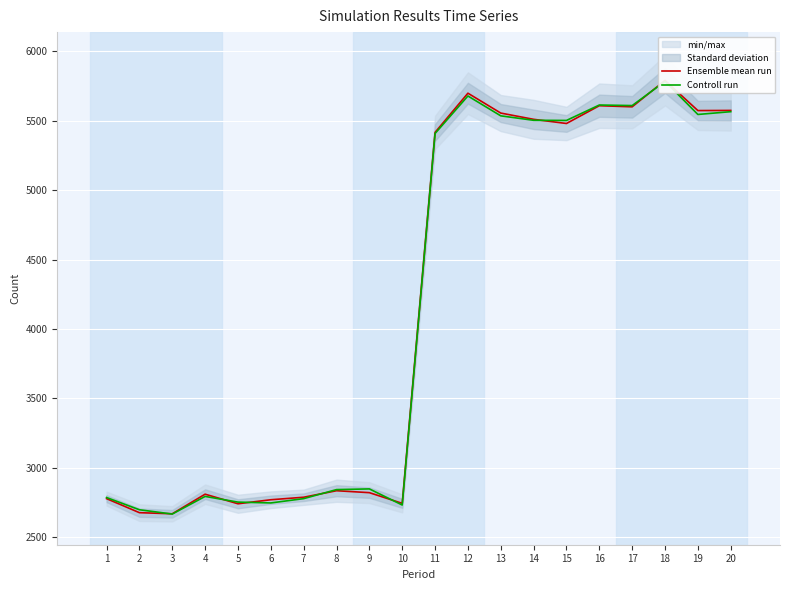

What is the maximum value for Ensemble mean run?

5789